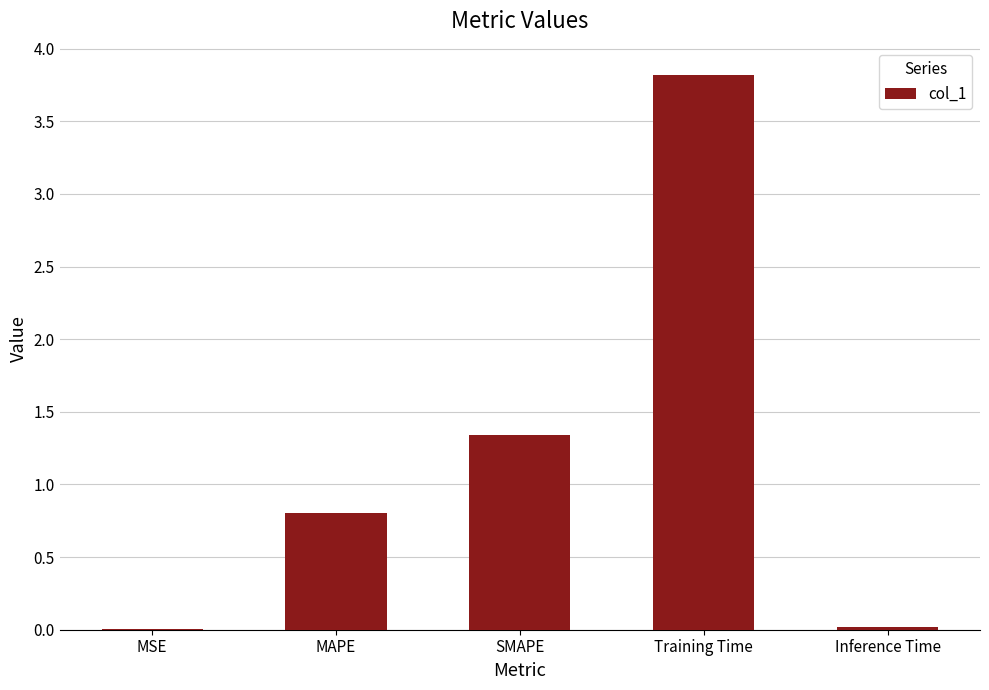

What is the greatest value displayed?

3.8